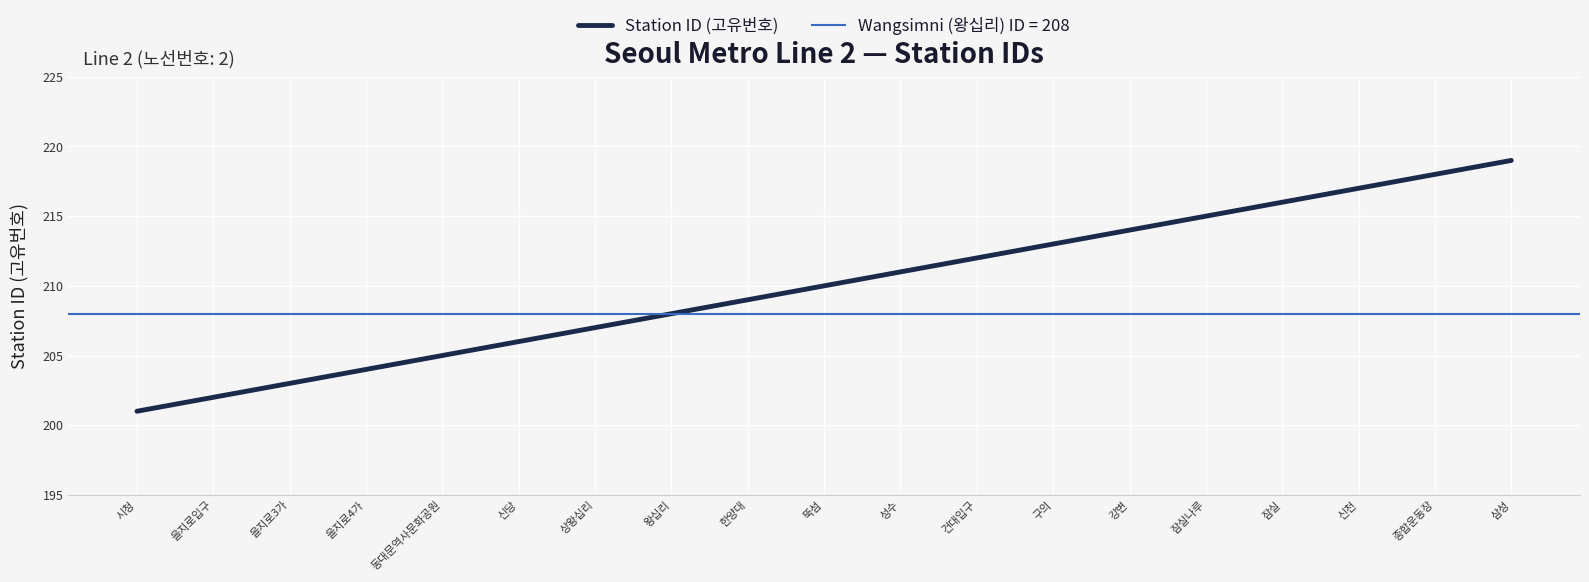

How many values are below 210?

9